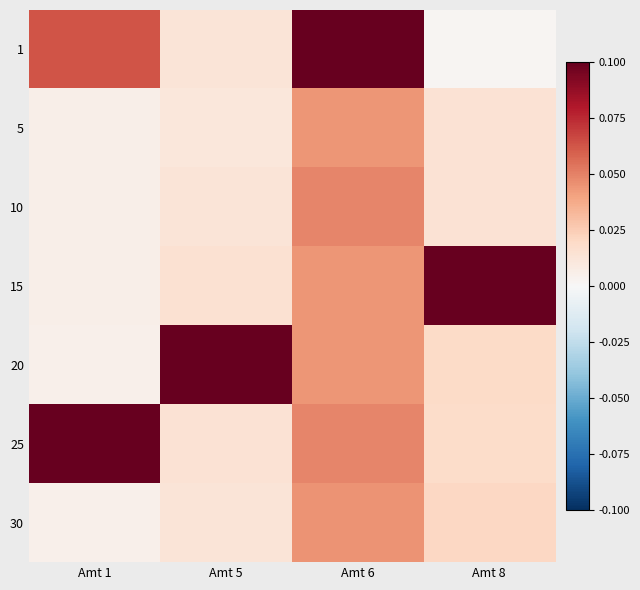

How many distinct data groups are displayed?

7